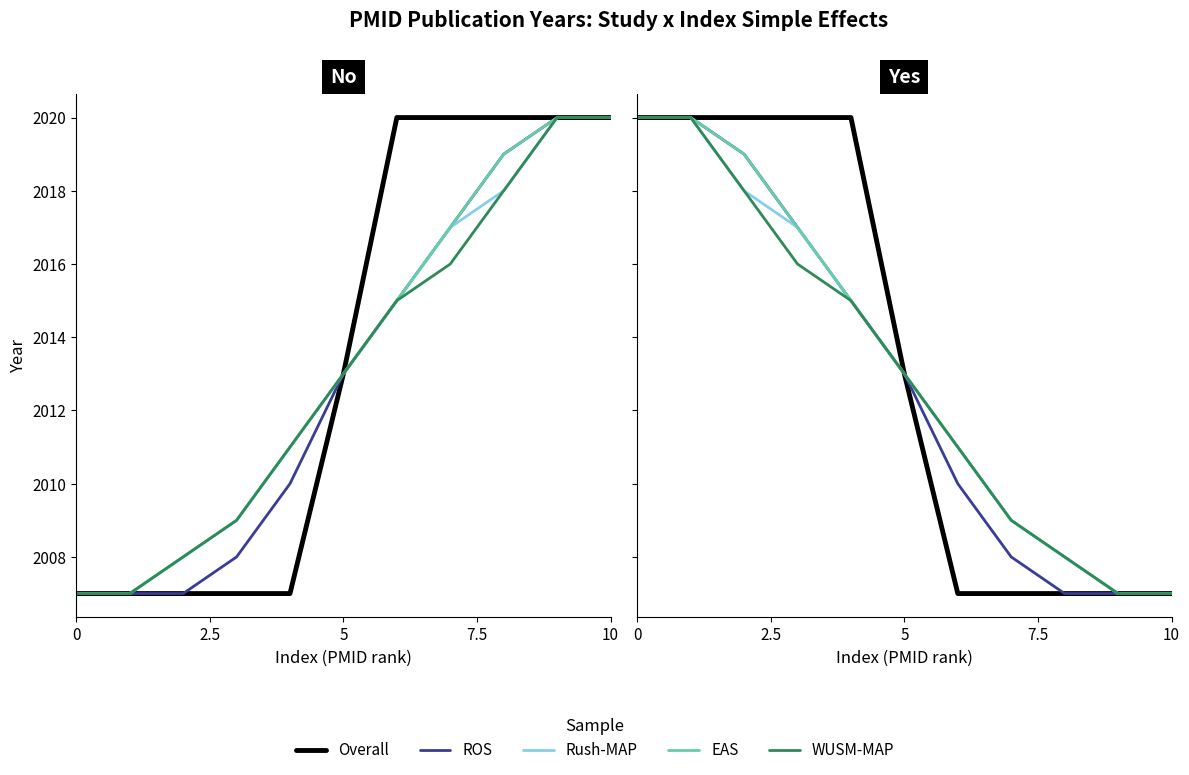

Is it true that Rush-MAP equals 2007 at 10?

True